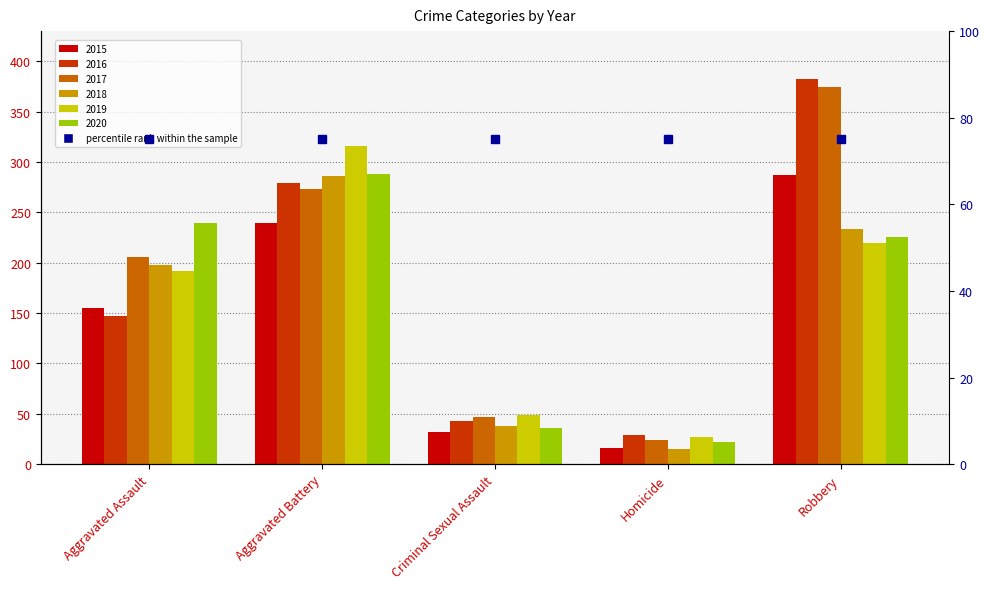

Reading left to right, what are all the values shown in this chart?

2015: 155	239	32	16	287
2016: 147	279	43	29	382
2017: 206	273	47	24	375
2018: 198	286	38	15	234
2019: 192	316	49	27	220
2020: 239	288	36	22	226